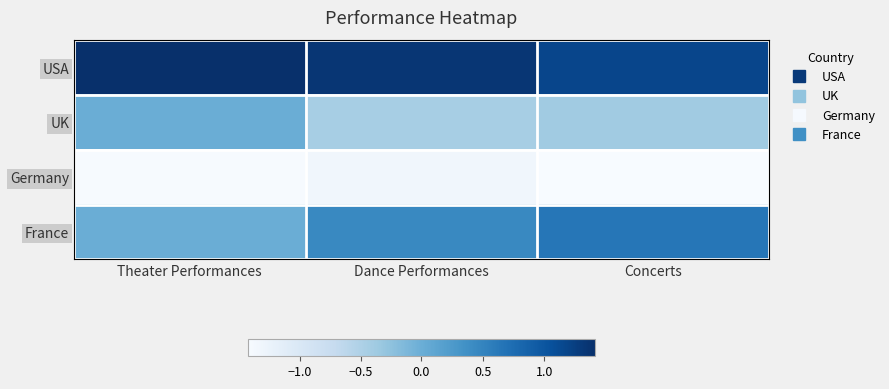

How many data points does each series have?

3